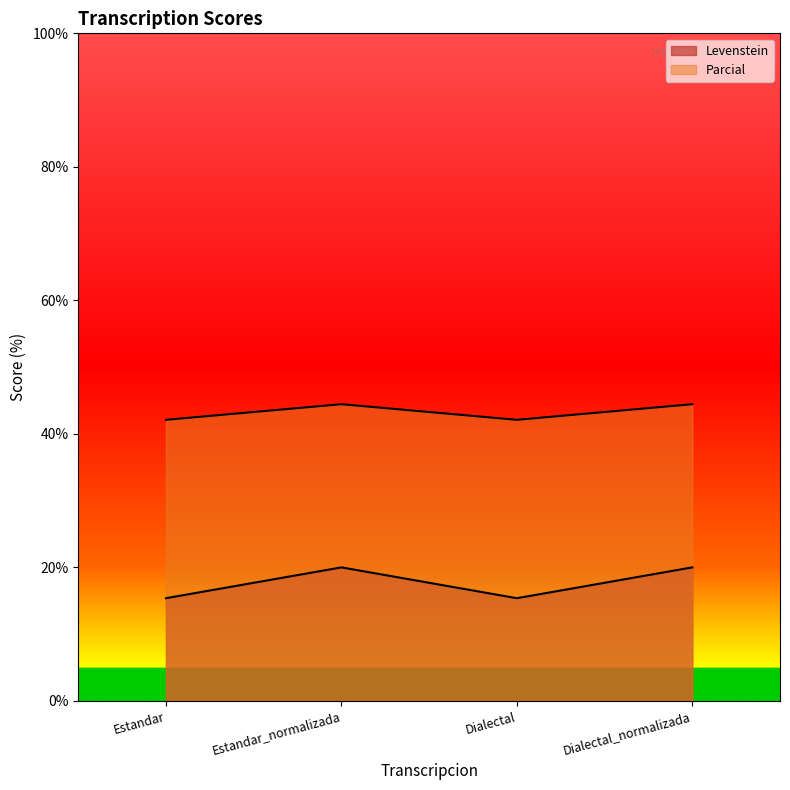

What is the value of the Parcial point at the 4th from the left?

44.4